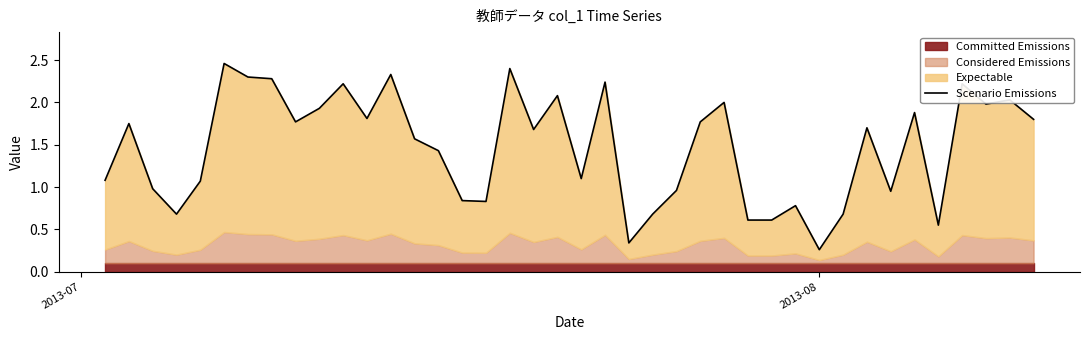

How many points are lower than both their immediate neighbors (excluding endpoints)?

11